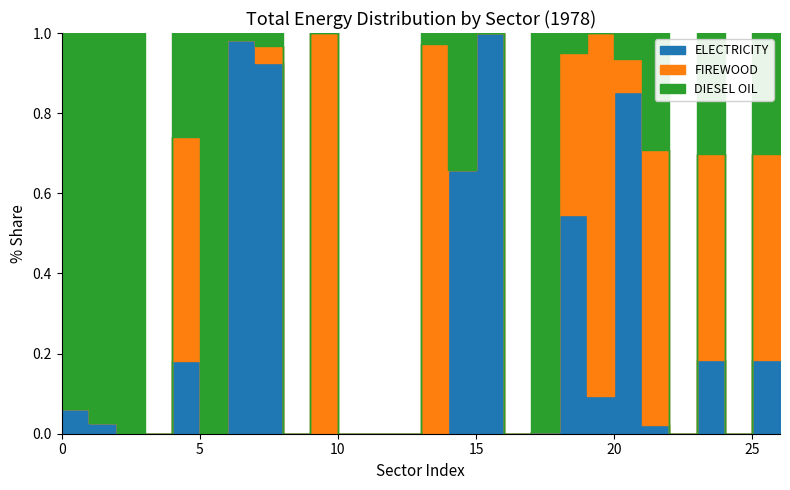

Rank the categories by DIESEL OIL value from lowest to highest.

UNUSED, GAS PLANTS, CHARCOAL PLANTS, COKE PLANTS, DISTILLERIES, OTHER CENTERS, LOSSES, ADJUSTMENT, RESIDENTIAL, CONSTRUCTION, NON-ENERGY, SELF-PRODUCERS, IMPORT, COMMERCIAL, OWN CONSUMPTION, POWER PLANTS, TOTAL TRANSFORMATION, STOCK CHANGE, INDUSTRIAL, EXPORT, AGRICULTURE, TRANSPORT, ENERGY CONSUMPTION, FINAL CONSUMPTION, TOTAL SUPPLY, PRODUCTION, REFINERIES